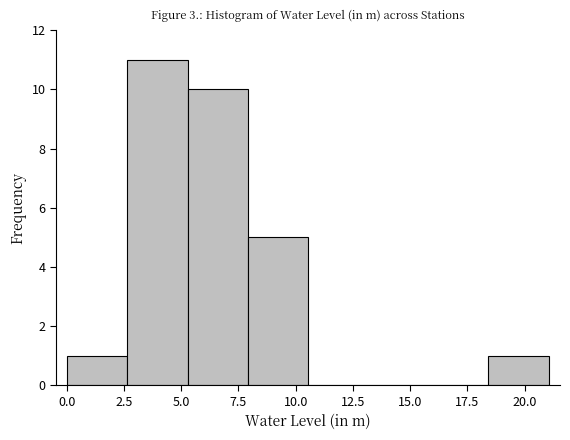

Reading left to right, transcribe this chart: for each bar, give the range it covers on the x-axis and its height. Neither the bar edges nor the heights are printed on the chart, so give them approximately, as read against the axes.

0.0 to 2.5: 1
2.5 to 5.5: 11
5.5 to 8.0: 10
8.0 to 10.5: 5
10.5 to 13.0: 0
13.0 to 16.0: 0
16.0 to 18.5: 0
18.5 to 21.0: 1